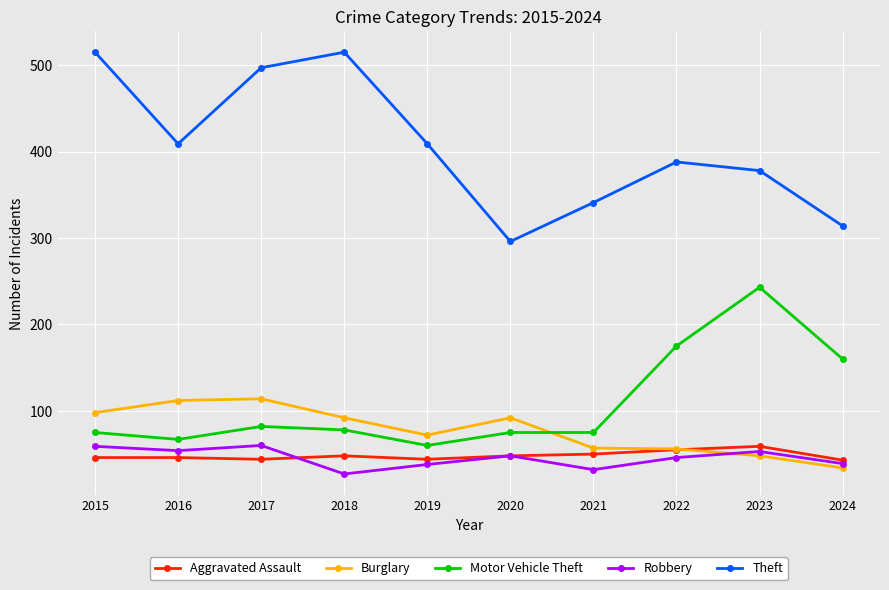

The Aggravated Assault series shows 65 at 2024. True or false?

False